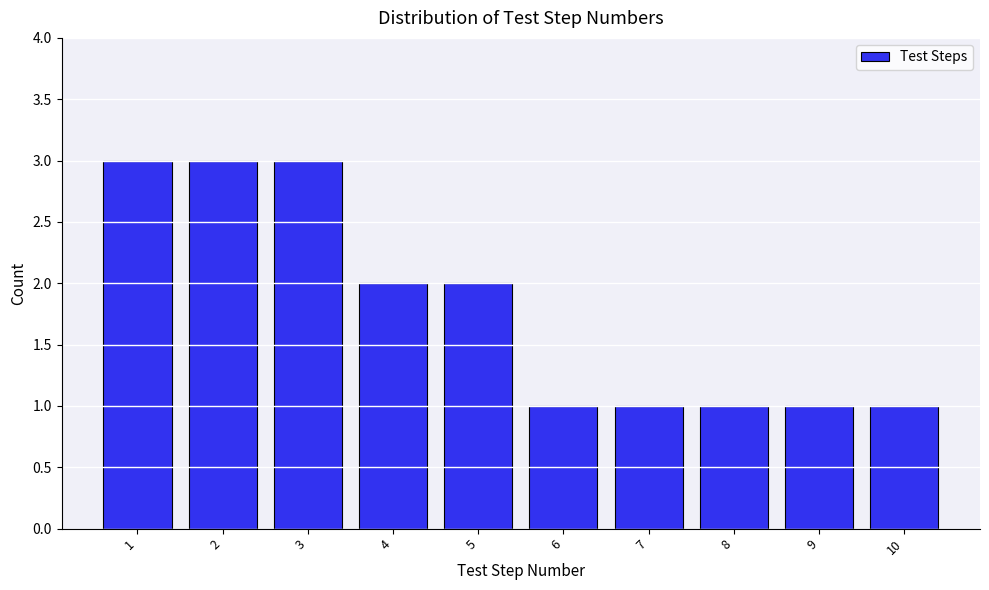

What is the height of the bar covering 7.5 to 8.5 on the x-axis? The values are not printed on the chart, so give them approximately, as read against the axis.

1